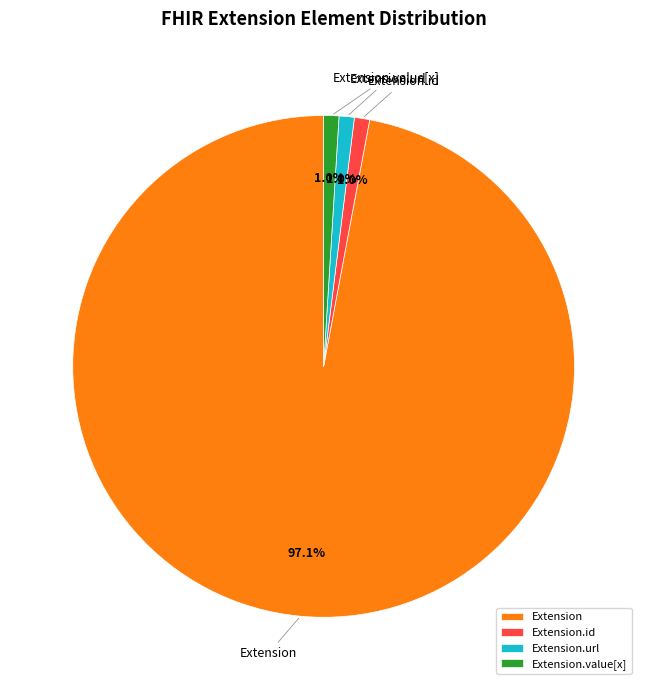

Is there a majority slice in this chart?

Yes